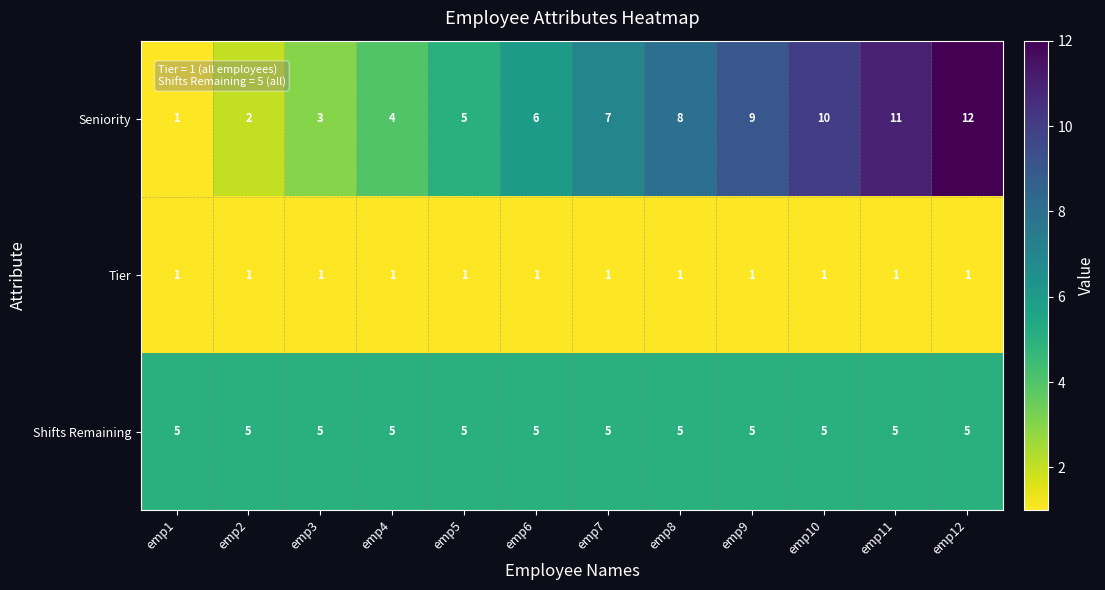

True or false: Shifts Remaining has a value of 5 at emp1.

True